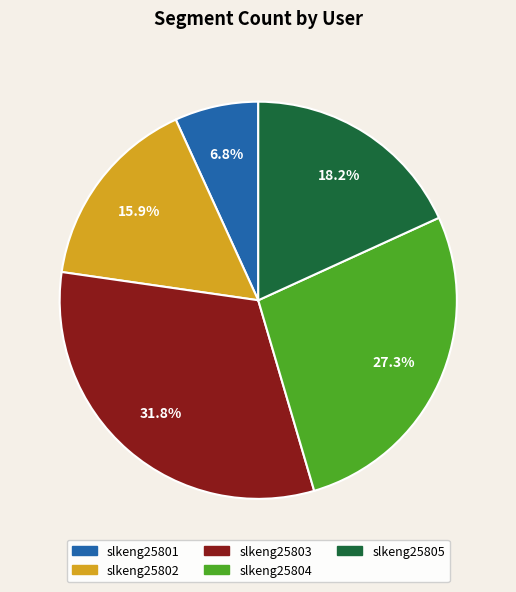

What portion of the pie excludes slkeng25803?

68.2%